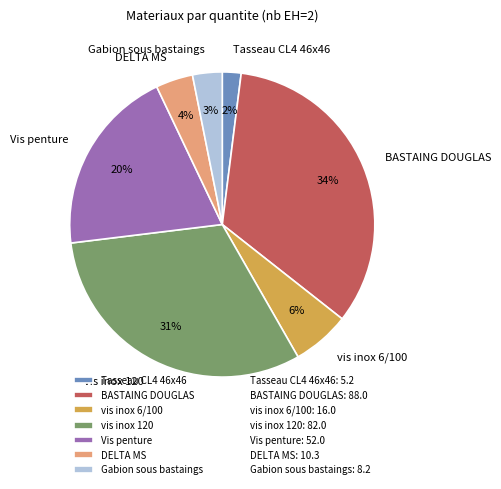

Combined, do DELTA MS and Tasseau CL4 46x46 account for over 50%?

No